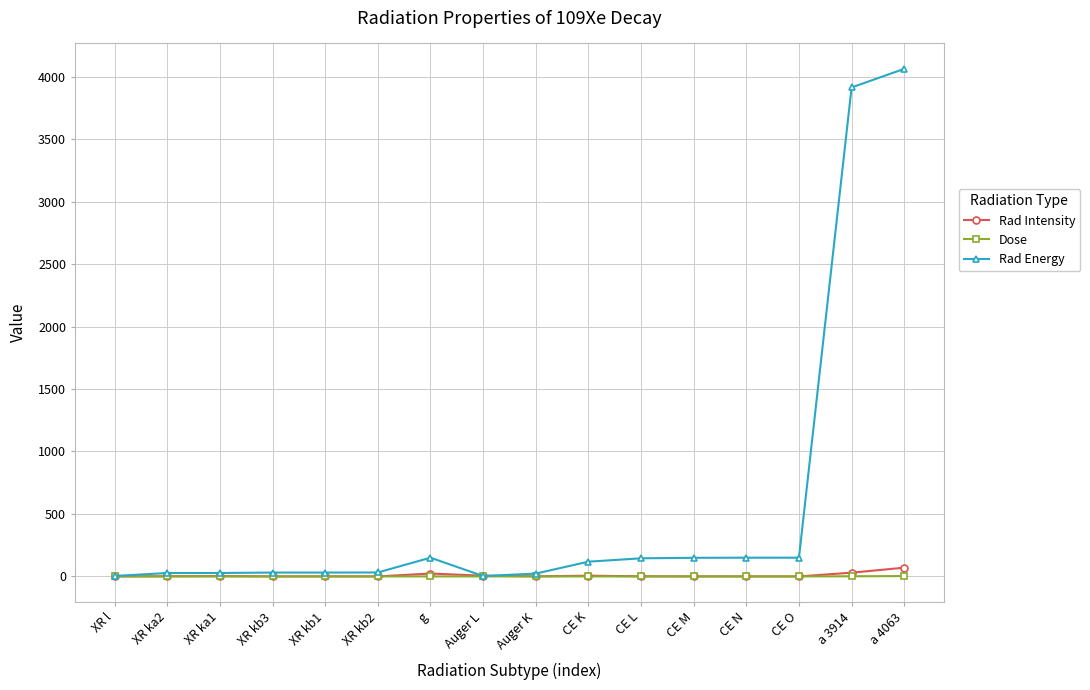

True or false: Dose has a value of 0.0 at XR kb1.

True